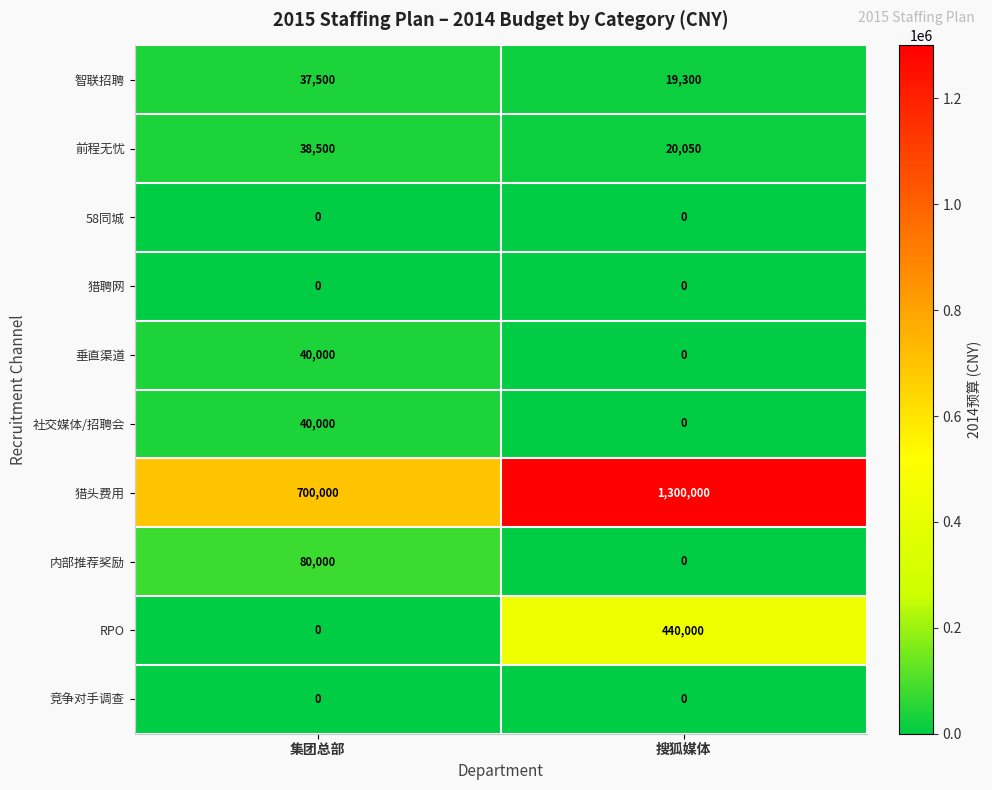

Rank the categories by 智联招聘 value from lowest to highest.

搜狐媒体, 集团总部